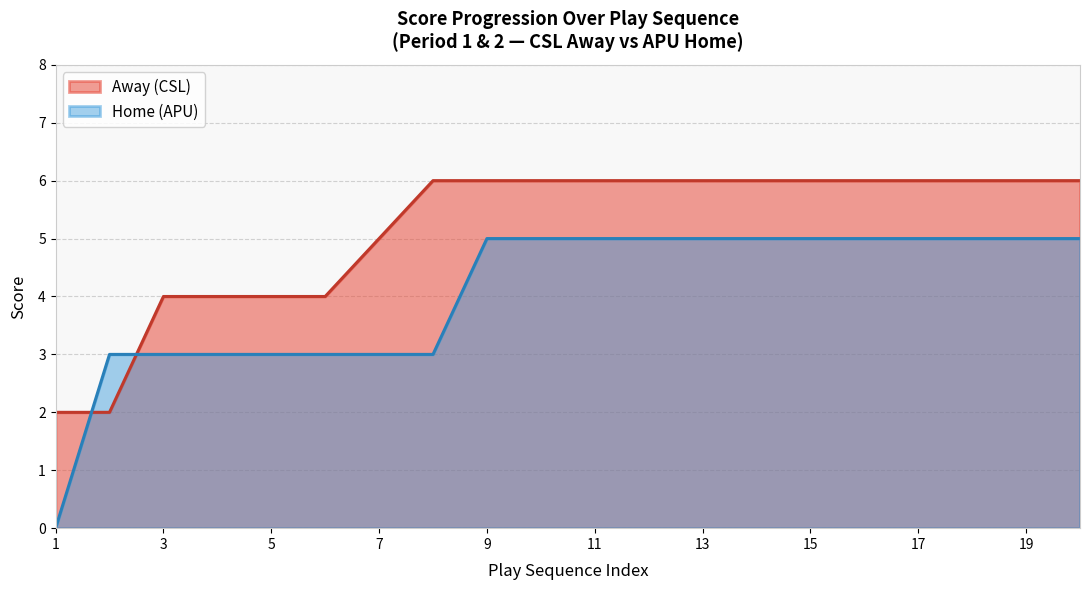

List the labels in order of value, largest first.

8, 9, 10, 11, 12, 13, 14, 15, 16, 17, 18, 19, 20, 7, 3, 4, 5, 6, 1, 2